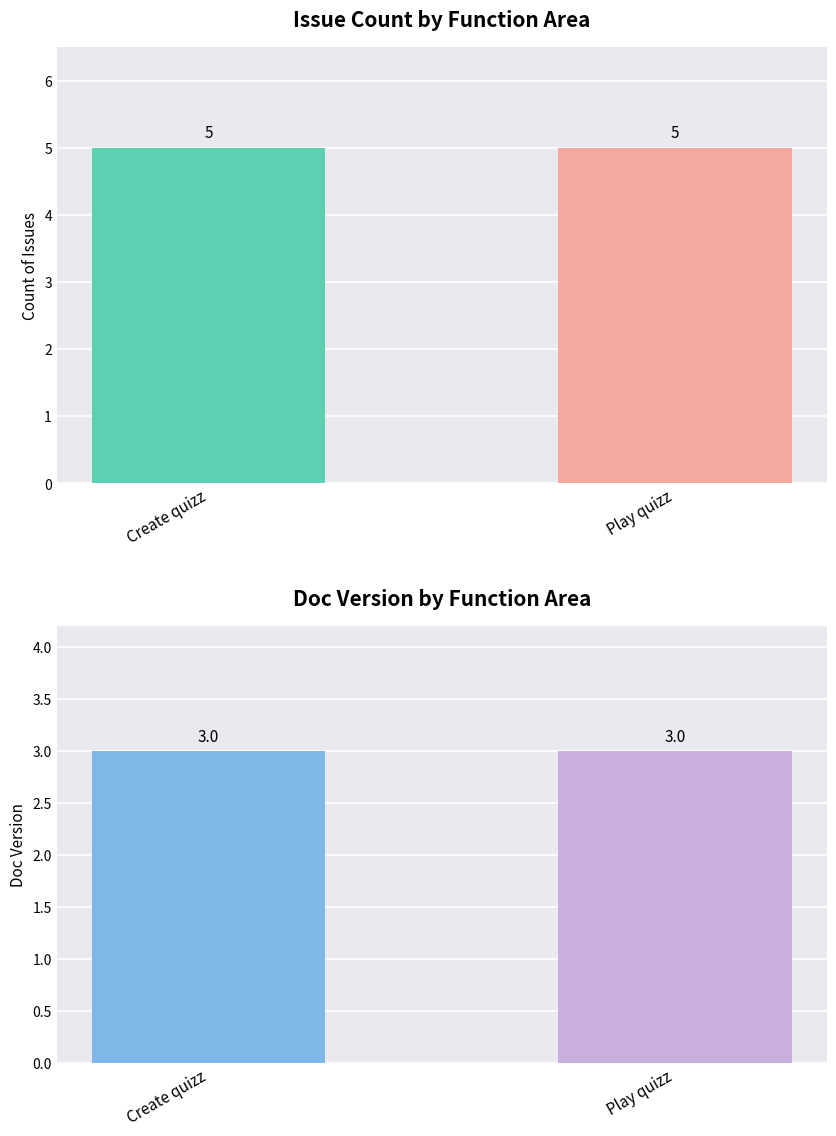

What is the spread (max minus min) of values at Play quizz?

2